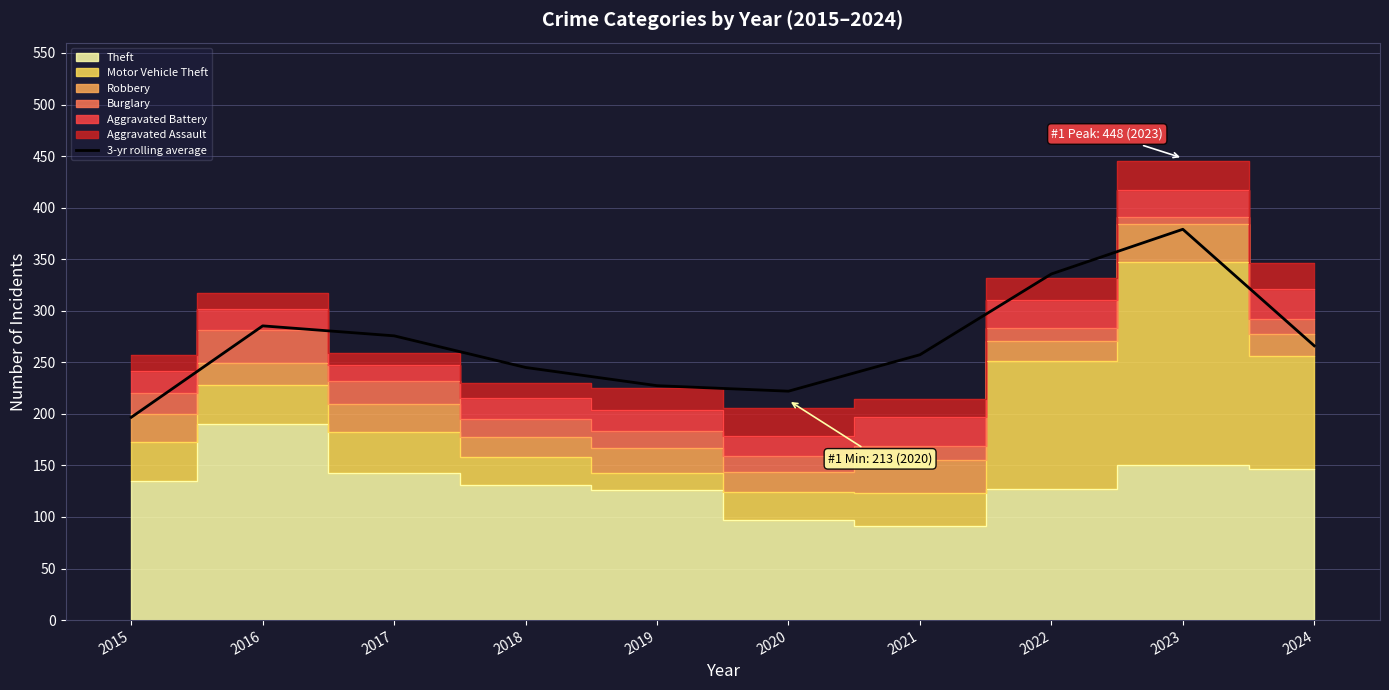

Which has a higher value, 2020 or 2019?

2019